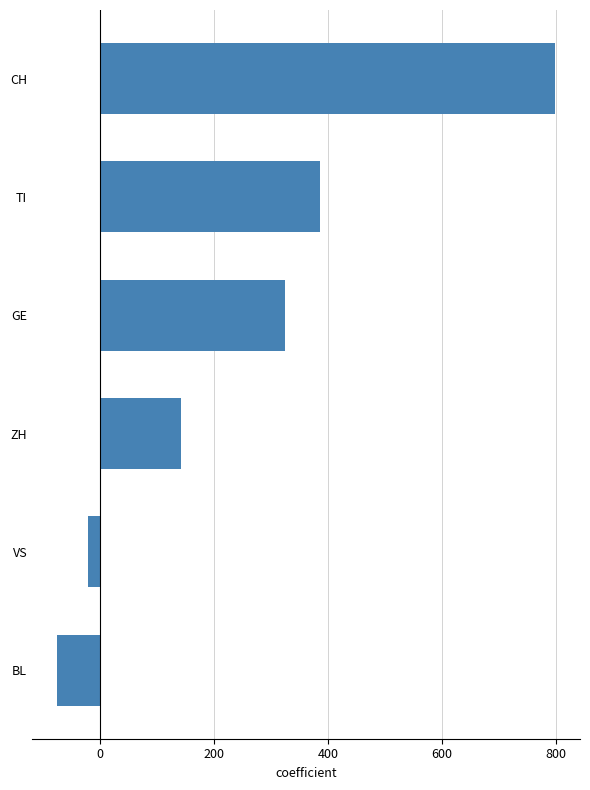

Where is the data nearest to the value 361?

TI